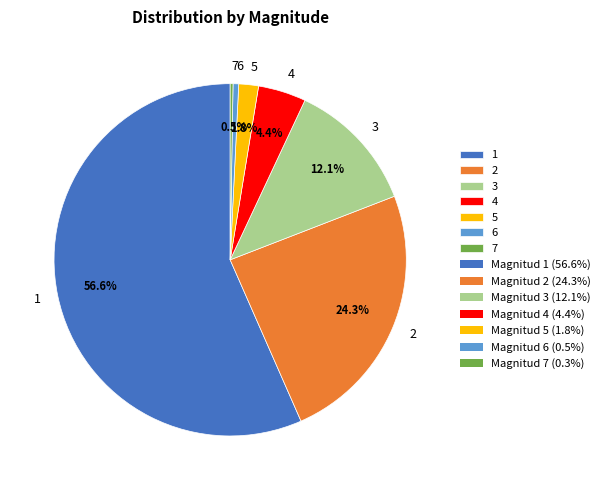

Between 4 and 5, which is larger?

4